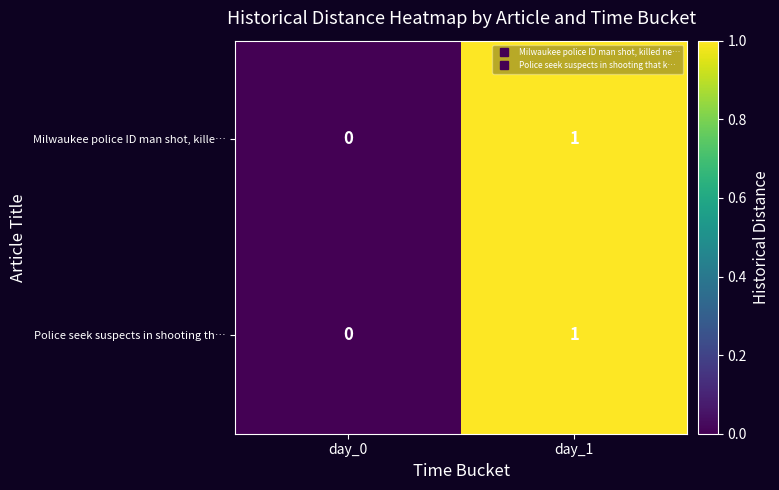

True or false: Police seek suspects in shooting th… has a value of 1 at day_1.

True